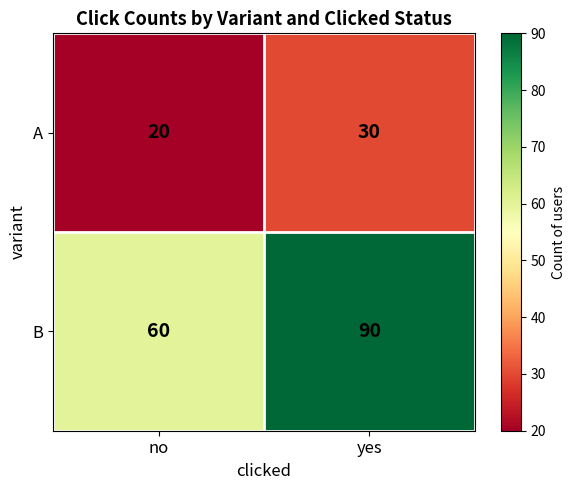

What is the maximum value shown in the chart?

90